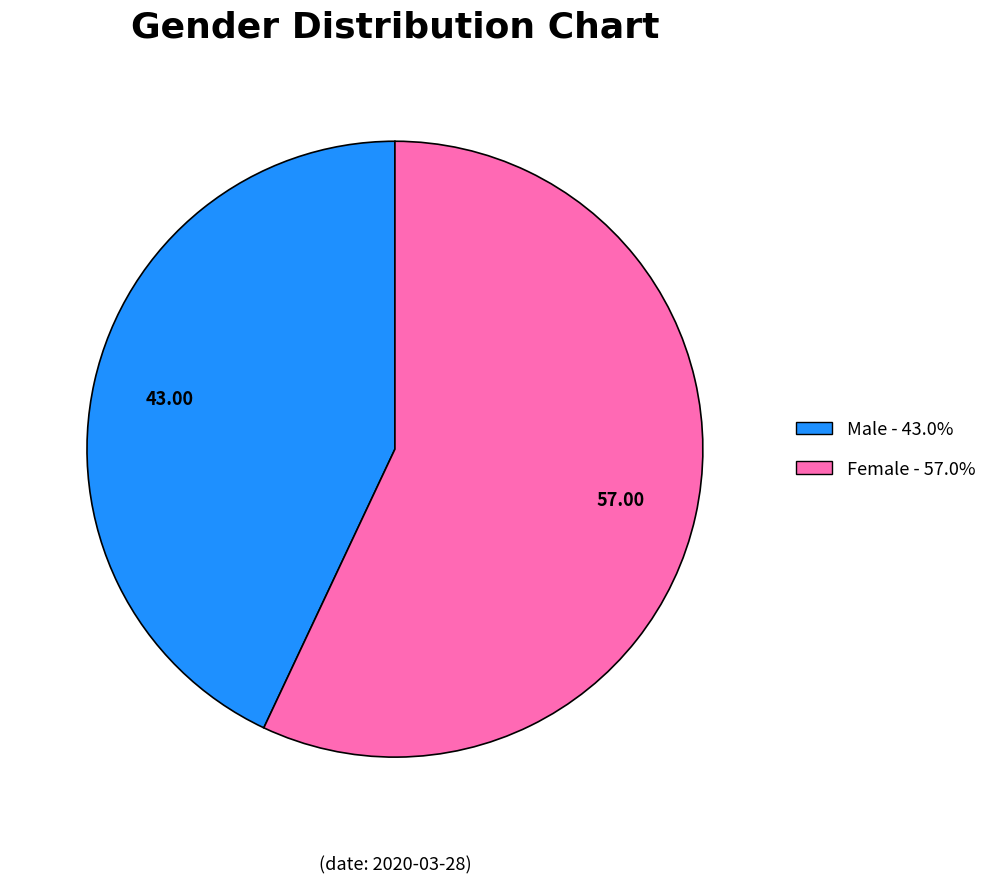

Is it true that Female is 57% of the pie?

True